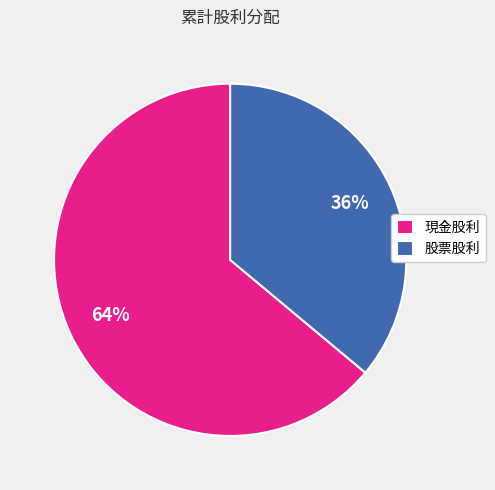

Which slice represents more than half of the pie?

現金股利